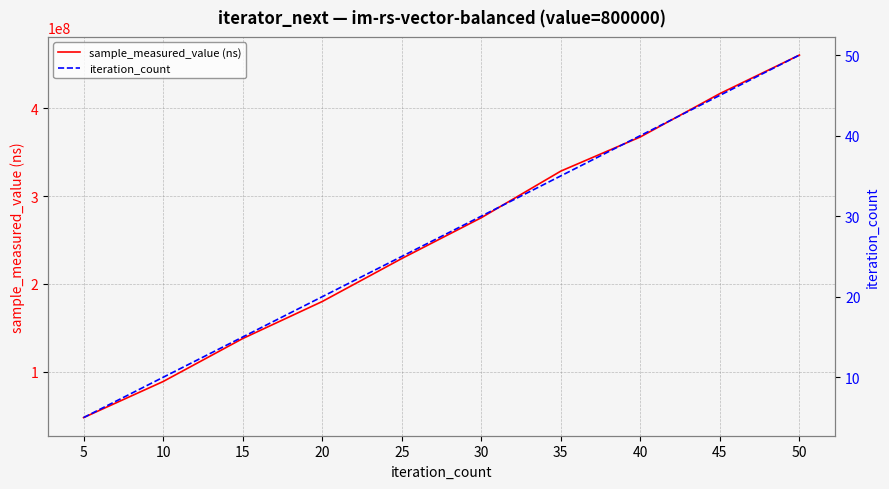

Which category has the lowest value in the sample_measured_value (ns) series?

5